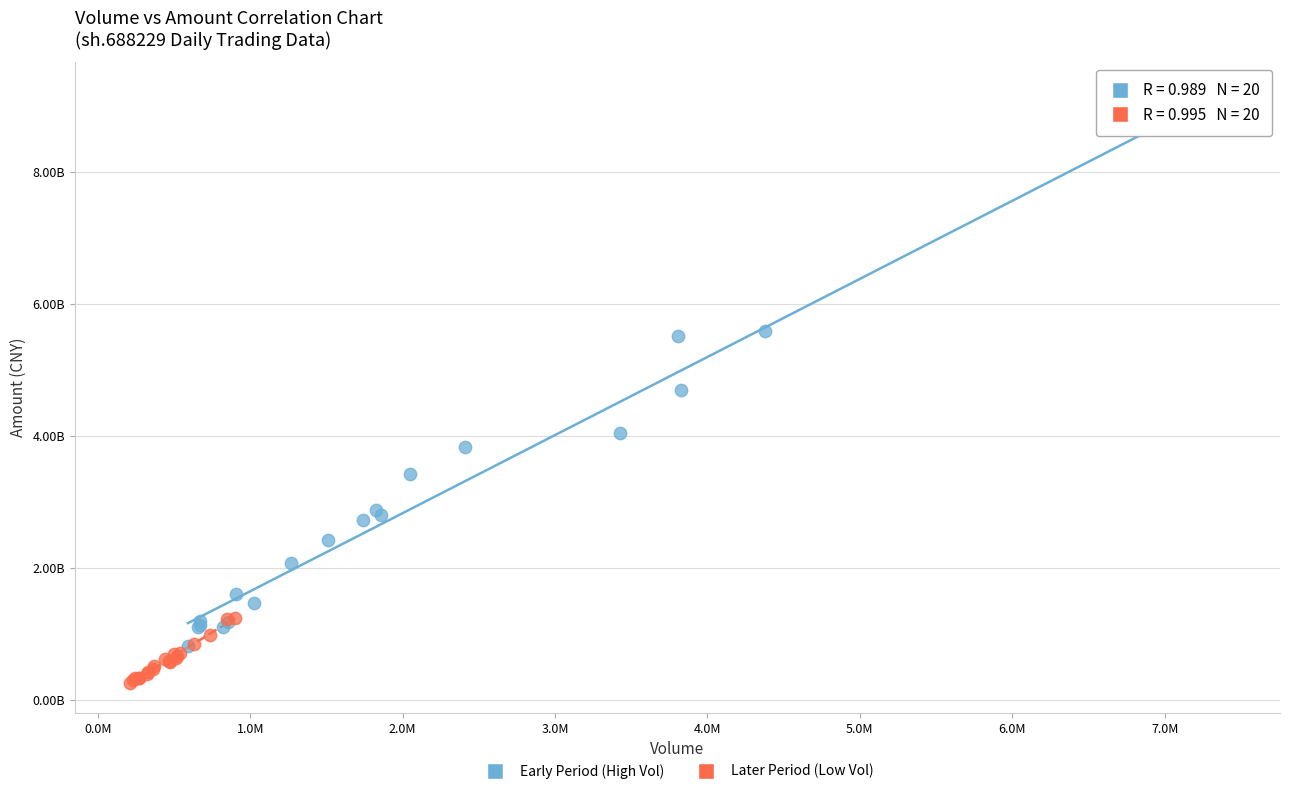

What are all the series names shown in the legend?

Early Period (High Vol), Later Period (Low Vol)